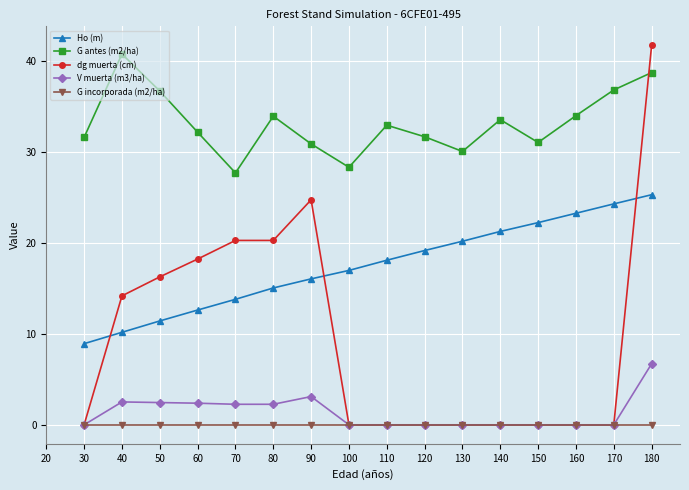

How many lines are shown in the chart?

5